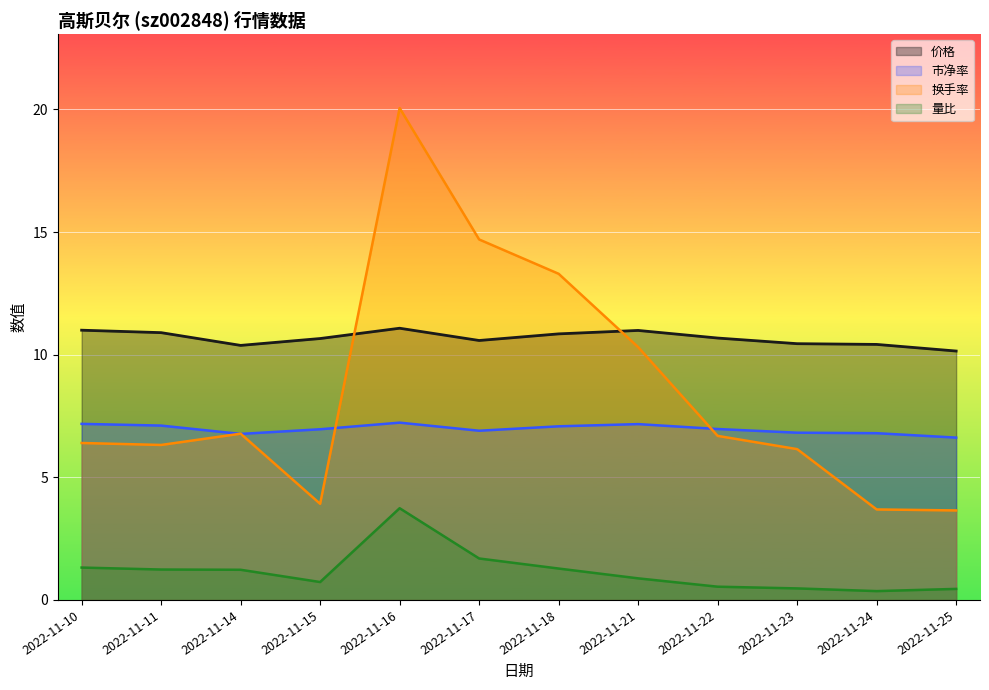

Rank the series by their maximum value, from highest to lowest.

换手率, 价格, 市净率, 量比